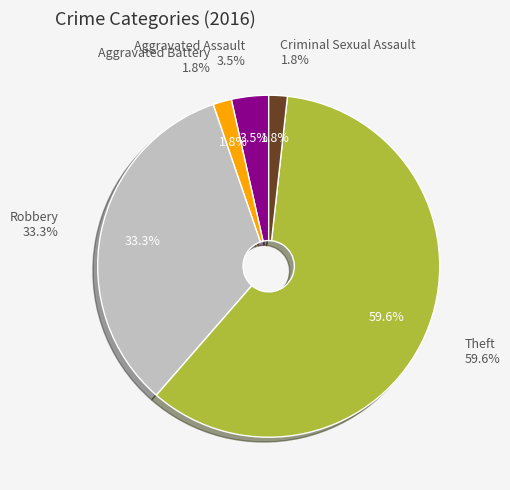

What percentage do Theft and Criminal Sexual Assault together represent?

61.4%